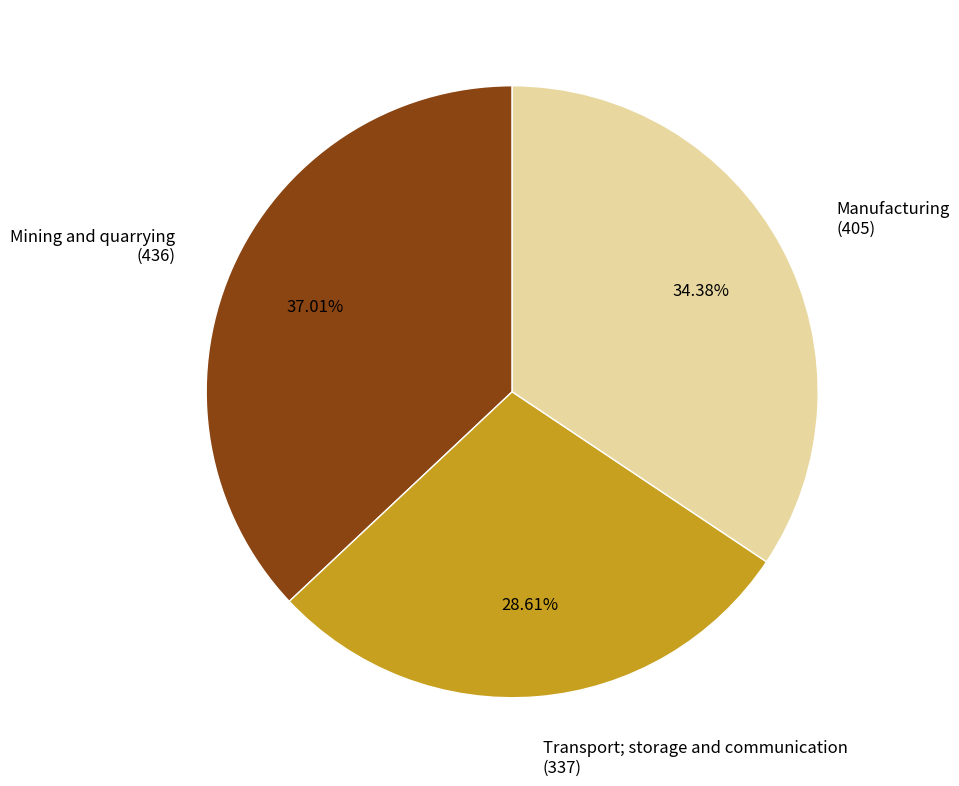

Does Mining and quarrying account for over 50% of the chart?

No